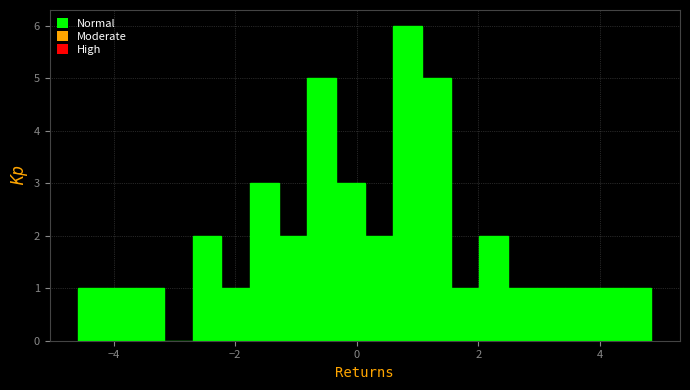

Around what value on the x-axis is the tallest bar? Give the approximate position of its centre, as read against the axis.

0.8